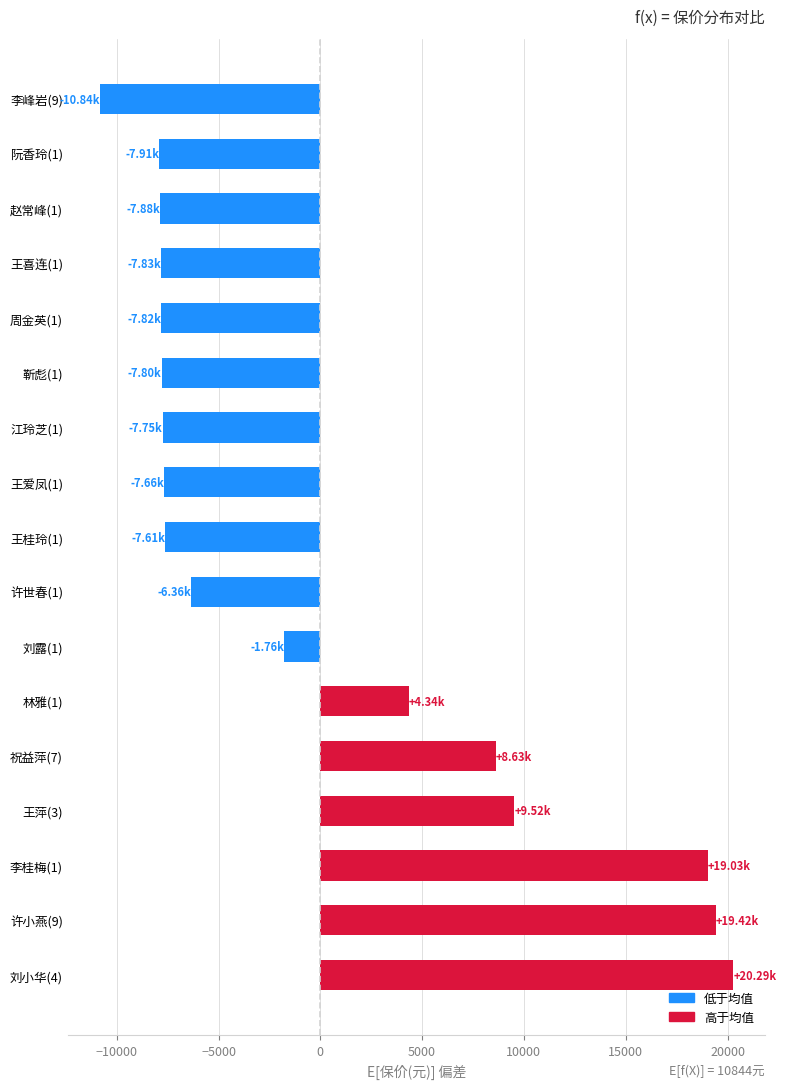

How many data points does each series have?

17